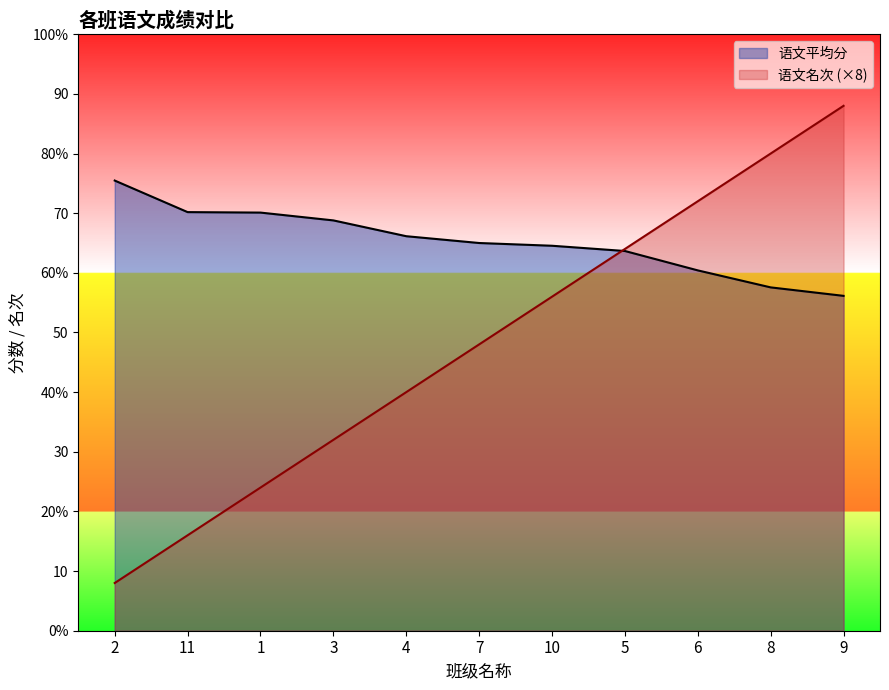

Reading right to left, list all the values displayed in this chart.

语文平均分: 9=56.1	8=57.6	6=60.4	5=63.7	10=64.5	7=65.0	4=66.1	3=68.8	1=70.1	11=70.2	2=75.5
语文名次: 9=88.0	8=80.0	6=72.0	5=64.0	10=56.0	7=48.0	4=40.0	3=32.0	1=24.0	11=16.0	2=8.0